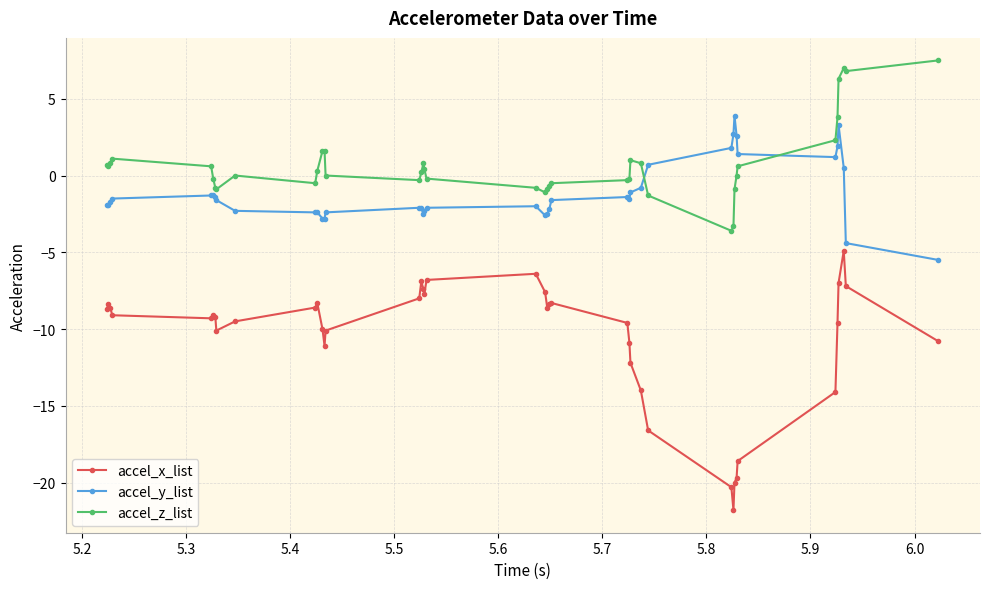

What is the maximum value shown in the chart?

7.5